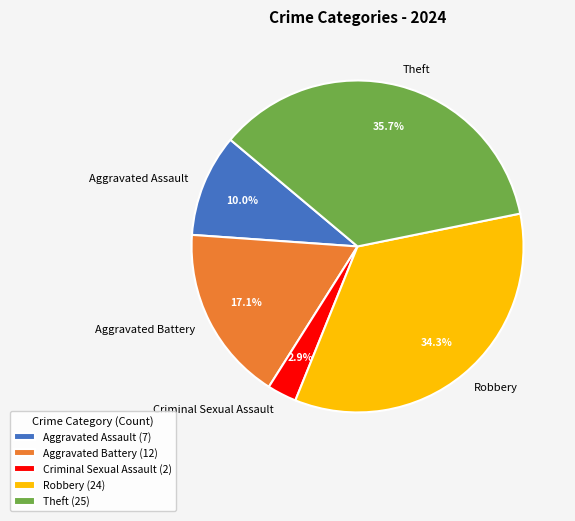

To the nearest percent, what percentage of the pie is Theft?

36%